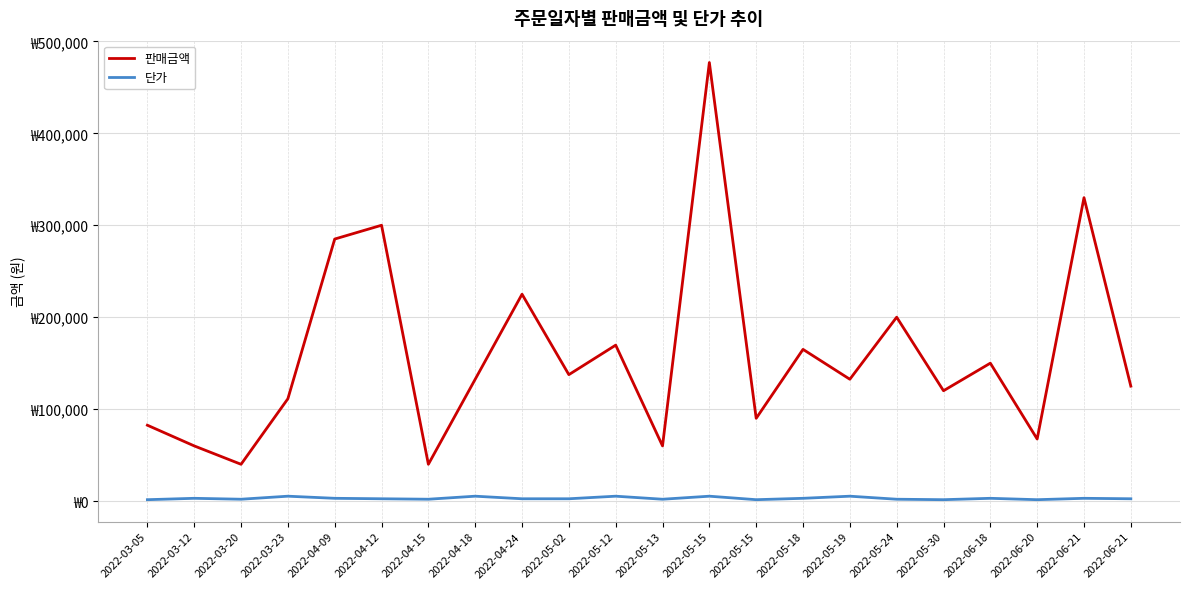

Reading right to left, transcribe all the data shown in this chart.

판매금액: 125000	330000	67500	150000	120000	200000	132500	165000	90000	477000	60000	169600	137500	225000	132500	40000	300000	285000	111300	40000	60000	82500
단가: 2500	3000	1500	3000	1500	2000	5300	3000	1500	5300	2000	5300	2500	2500	5300	2000	2500	3000	5300	2000	3000	1500